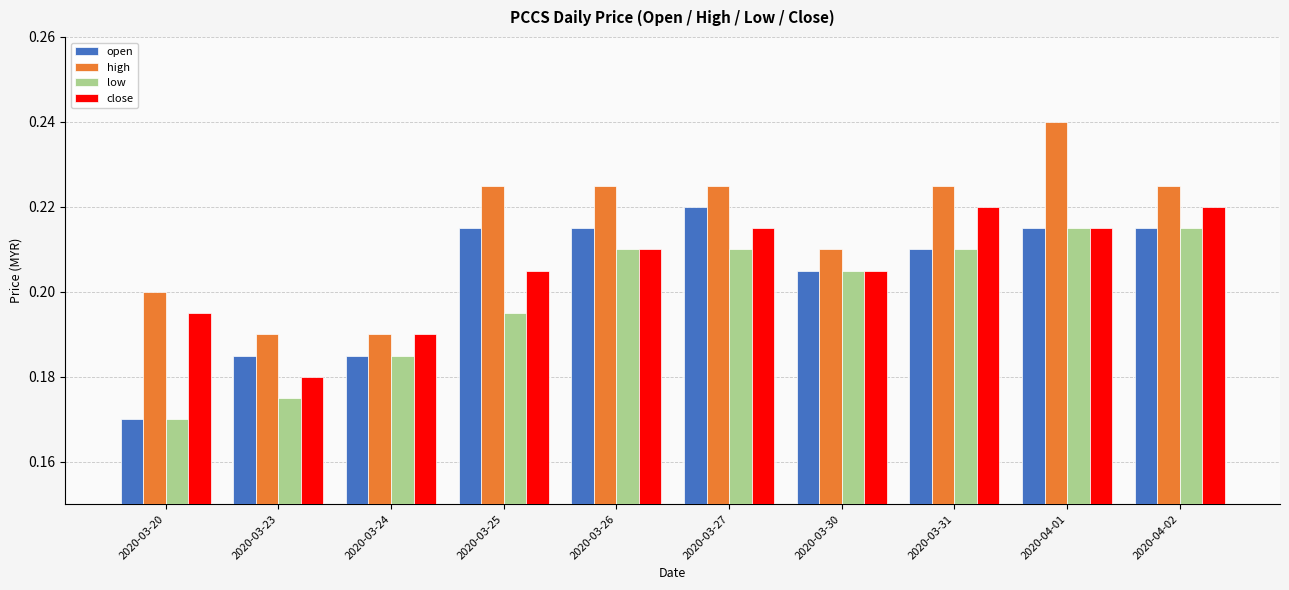

The low series shows 0.1 at 2020-03-26. True or false?

False